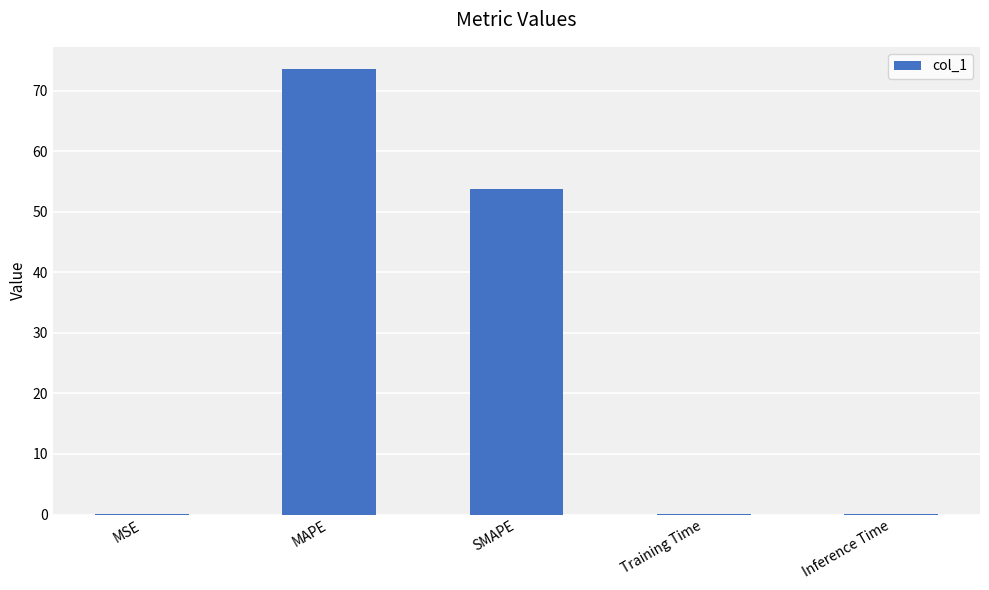

The chart shows a value of 53.8 at SMAPE. True or false?

True